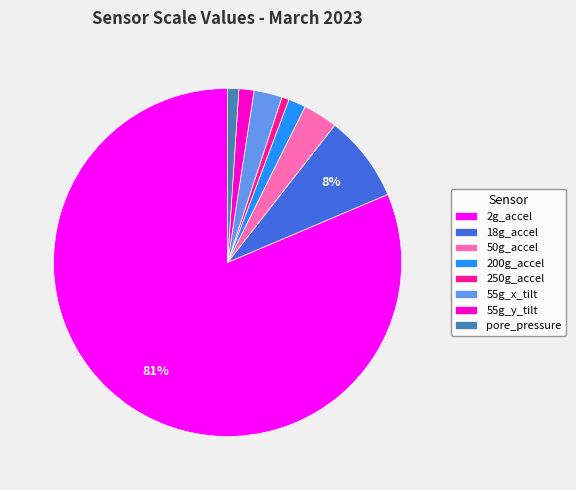

The pore_pressure slice represents 1% of the pie. True or false?

True